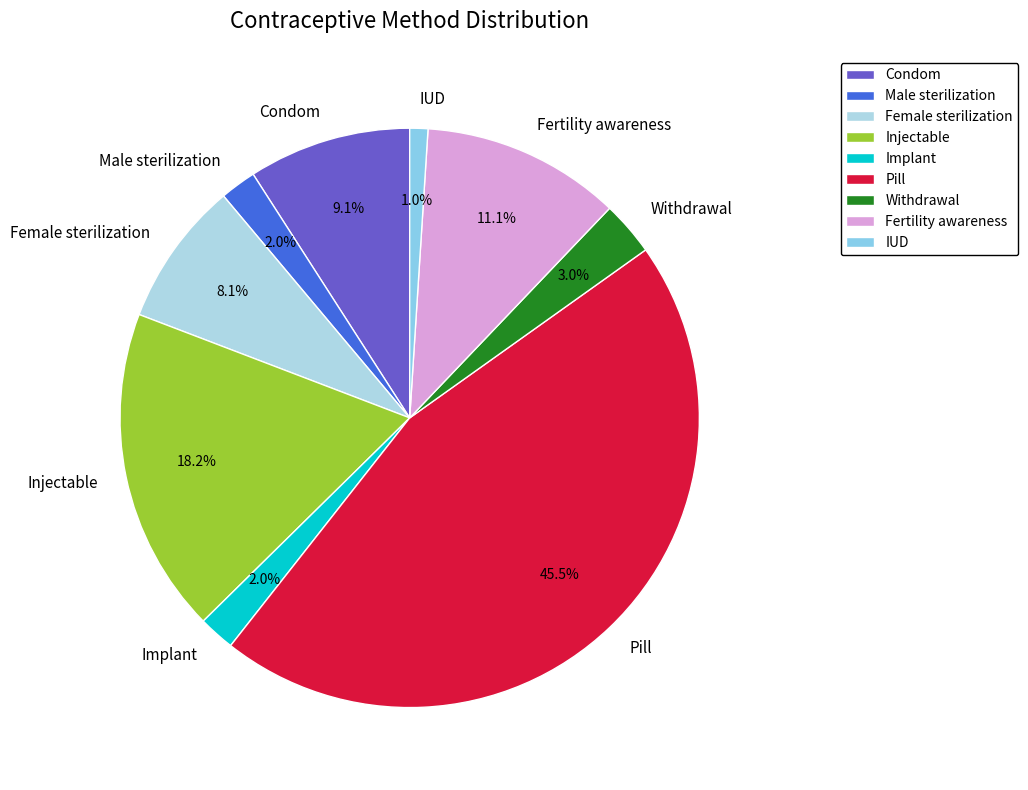

Which has a higher value, IUD or Injectable?

Injectable